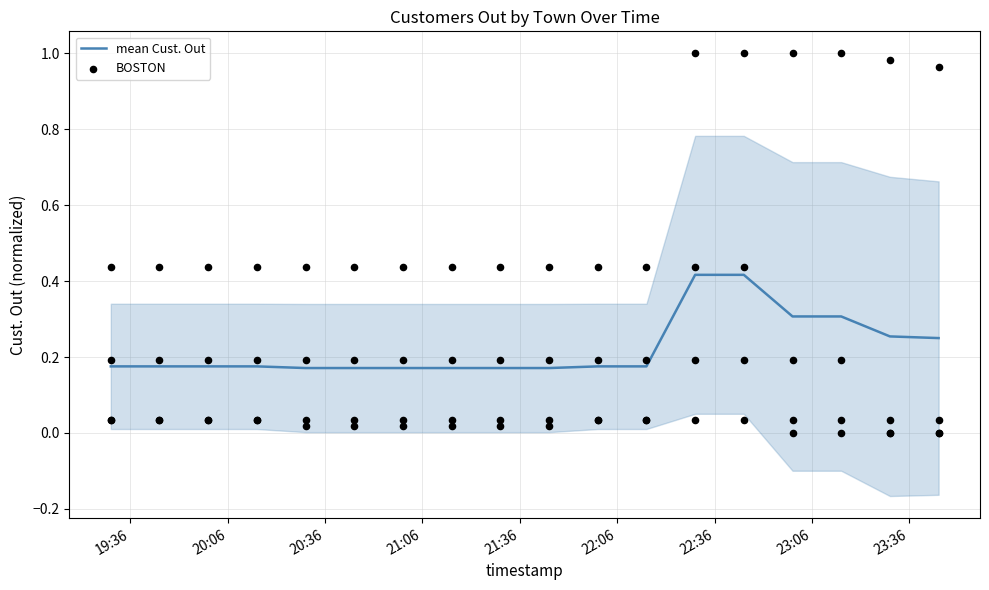

Which series contains the highest Y value?

BOSTON